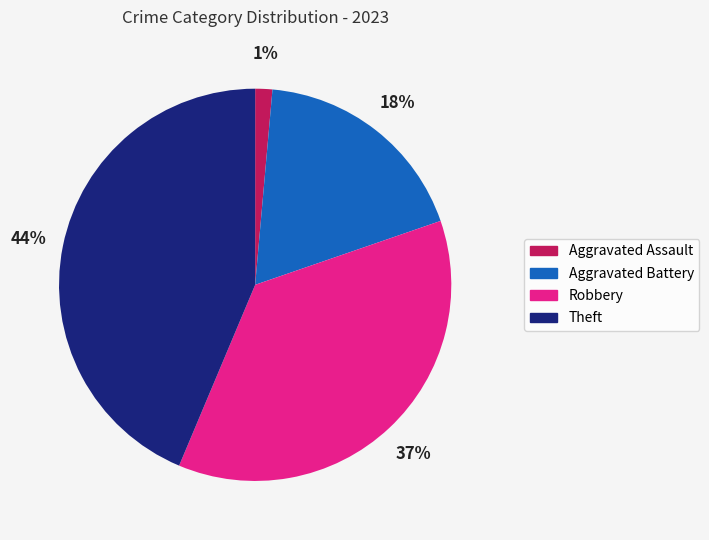

Combined, do Robbery and Aggravated Assault account for over 50%?

No